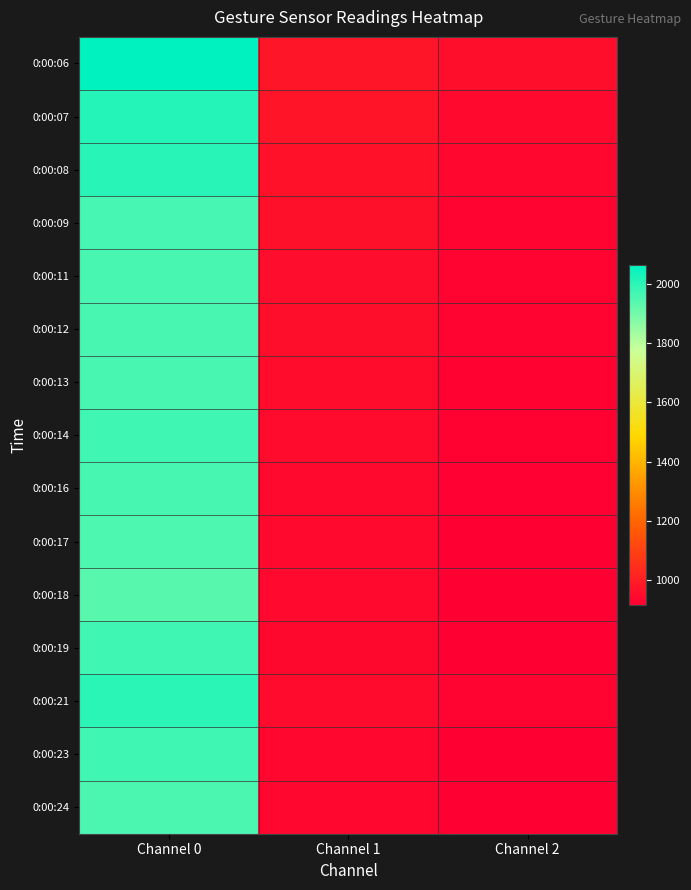

Reading left to right, list all the values displayed in this chart.

0:00:06: Channel 0=2063.3	Channel 1=975.6	Channel 2=957.0
0:00:07: Channel 0=2010.5	Channel 1=974.6	Channel 2=943.4
0:00:08: Channel 0=2003.2	Channel 1=964.7	Channel 2=935.6
0:00:09: Channel 0=1963.4	Channel 1=963.4	Channel 2=930.2
0:00:11: Channel 0=1959.5	Channel 1=953.9	Channel 2=929.2
0:00:12: Channel 0=1960.0	Channel 1=956.8	Channel 2=928.2
0:00:13: Channel 0=1959.2	Channel 1=952.4	Channel 2=922.1
0:00:14: Channel 0=1972.7	Channel 1=947.6	Channel 2=921.6
0:00:16: Channel 0=1961.6	Channel 1=942.4	Channel 2=919.8
0:00:17: Channel 0=1952.9	Channel 1=941.8	Channel 2=915.7
0:00:18: Channel 0=1938.6	Channel 1=943.5	Channel 2=915.3
0:00:19: Channel 0=1971.9	Channel 1=941.0	Channel 2=918.0
0:00:21: Channel 0=2001.6	Channel 1=950.3	Channel 2=925.0
0:00:23: Channel 0=1972.1	Channel 1=936.3	Channel 2=914.8
0:00:24: Channel 0=1957.1	Channel 1=935.5	Channel 2=917.2